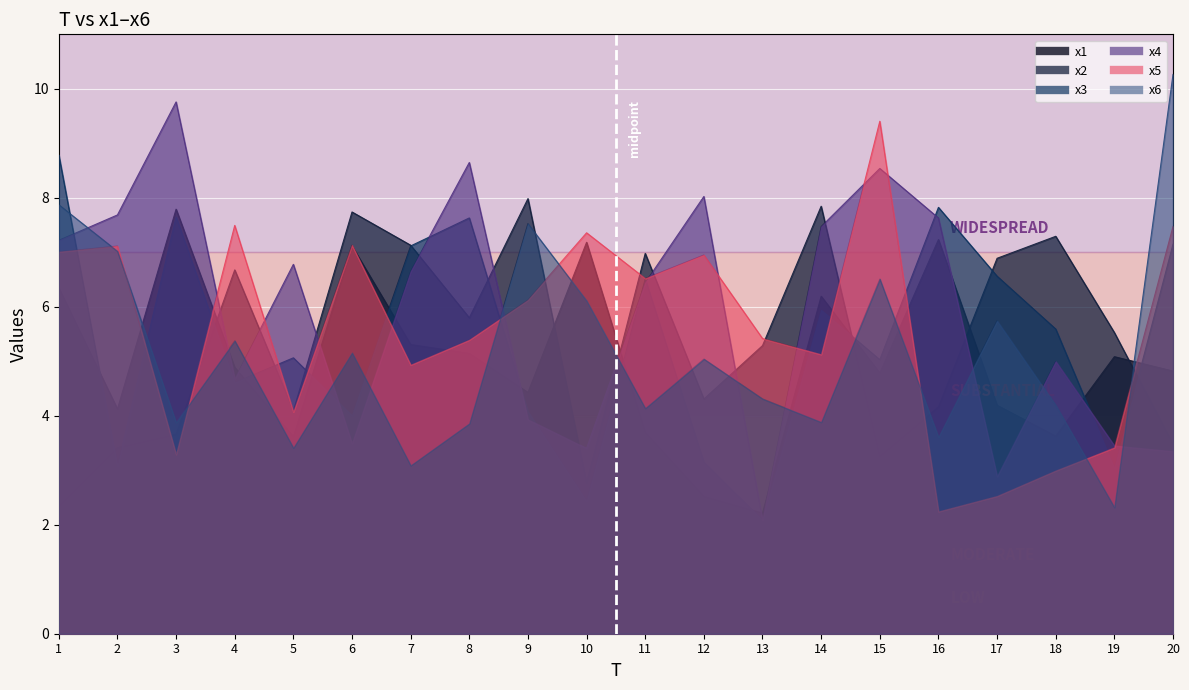

Which series has the widest spread of values?

x6